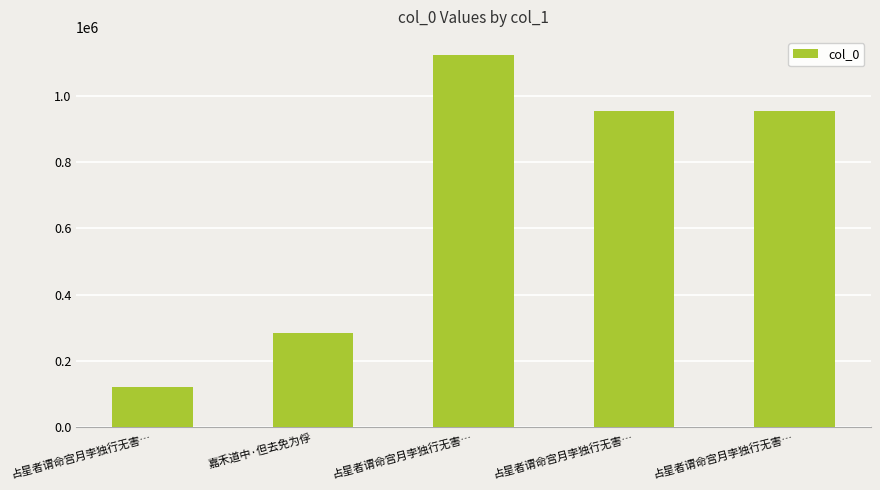

Reading left to right, what are all the values shown in this chart?

占星者谓命宫月孛独行无害…=122756	嘉禾道中·但去免为俘=284496	占星者谓命宫月孛独行无害…=1121740	占星者谓命宫月孛独行无害…=955670	占星者谓命宫月孛独行无害…=955671